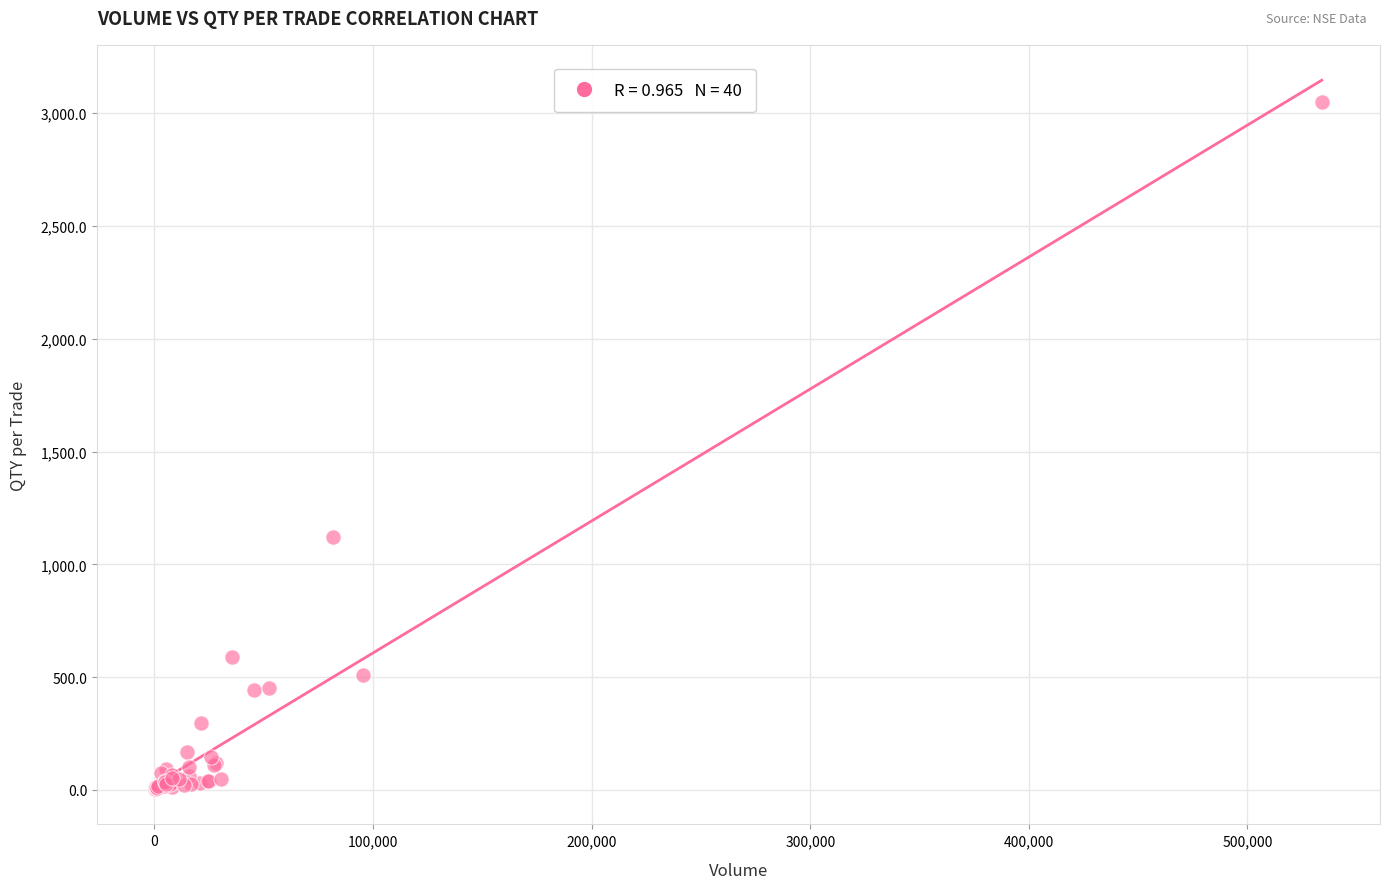

What Y value in the scatter plot is closest to 1527?

1121.0